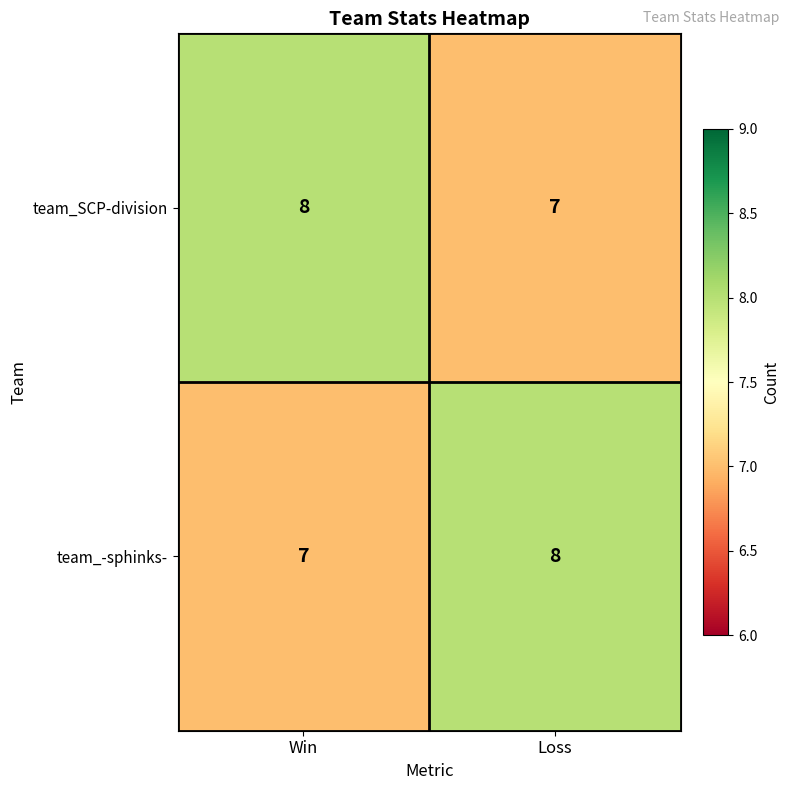

Reading left to right, transcribe all the data shown in this chart.

team_SCP-division: Win=8	Loss=7
team_-sphinks-: Win=7	Loss=8